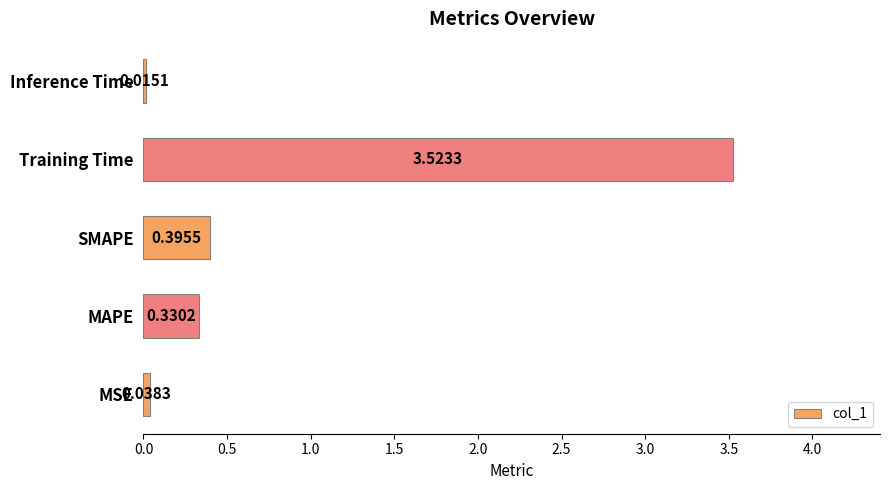

What is the sum of all values?

4.3